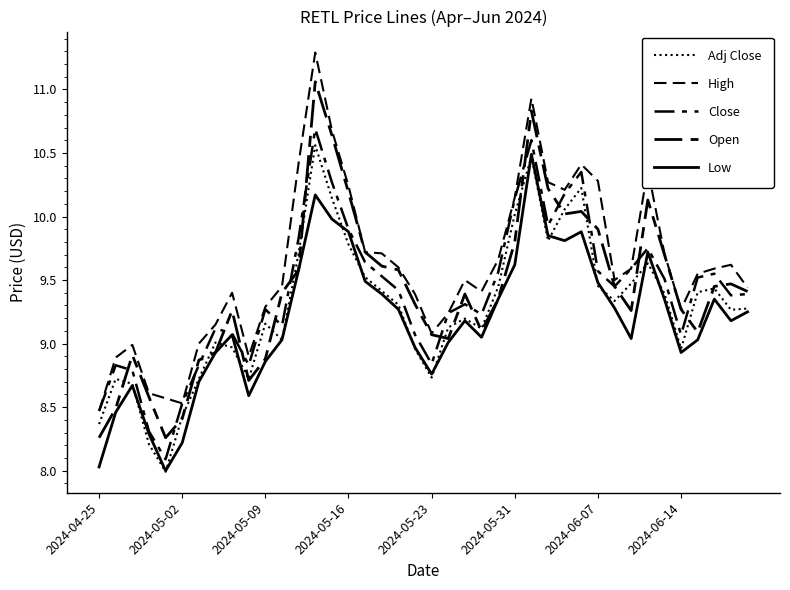

Does the chart have visible grid lines?

No